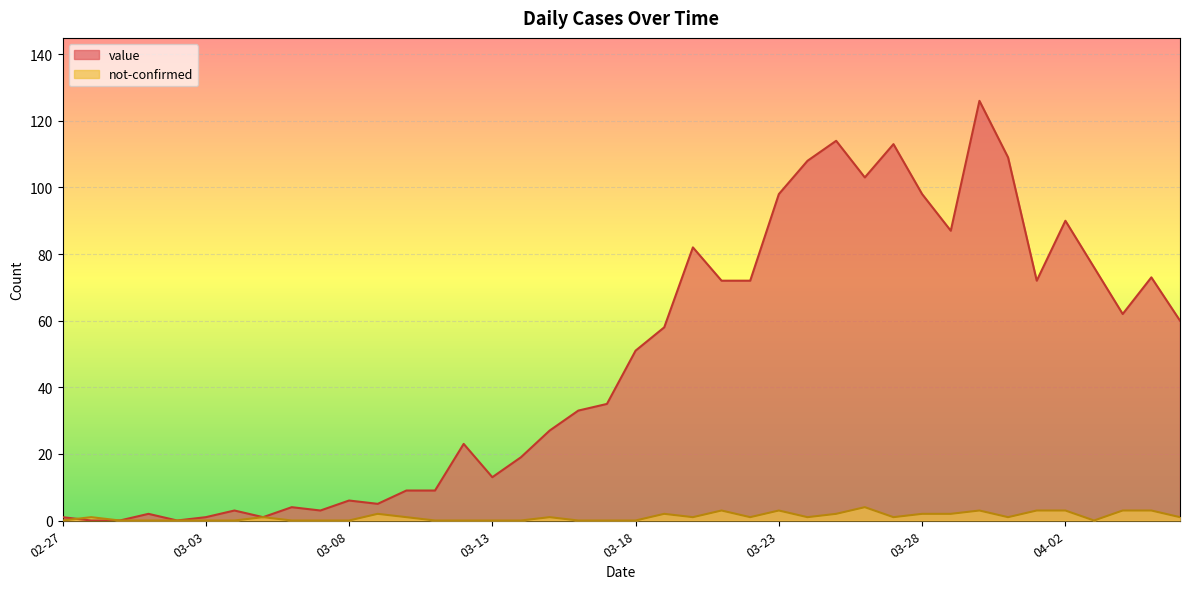

At which label does not-confirmed first exceed 1?

2020-03-09